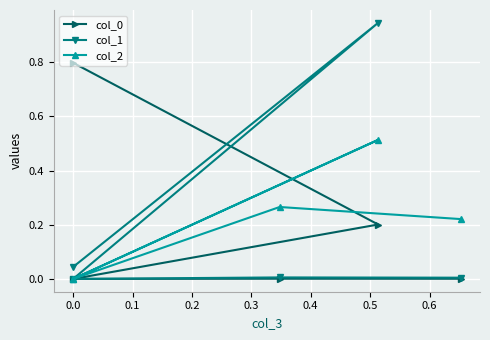

True or false: col_0 and col_1 intersect in this chart.

True